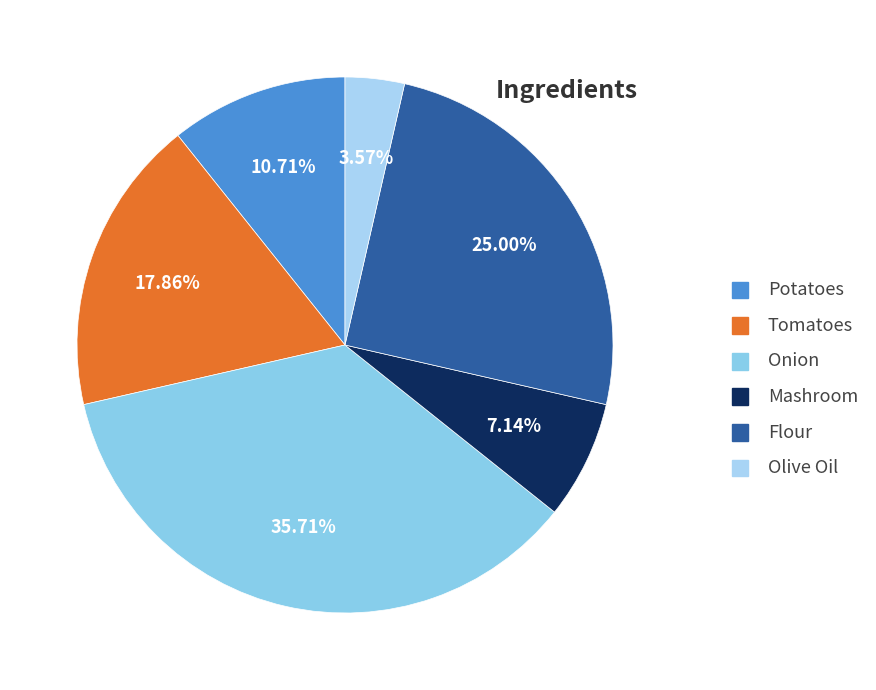

Between Olive Oil and Tomatoes, which is larger?

Tomatoes